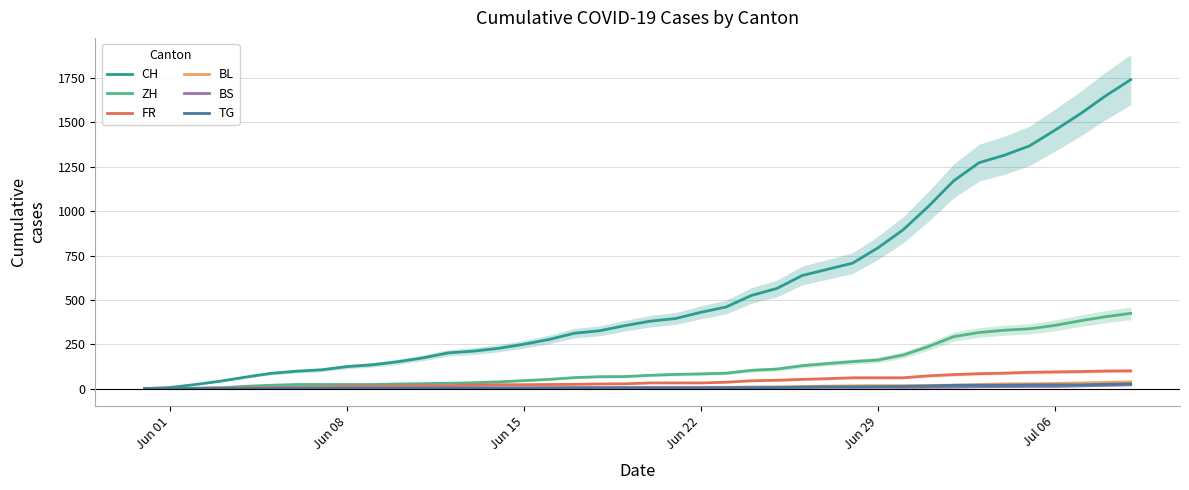

True or false: TG and BS cross at least once.

True